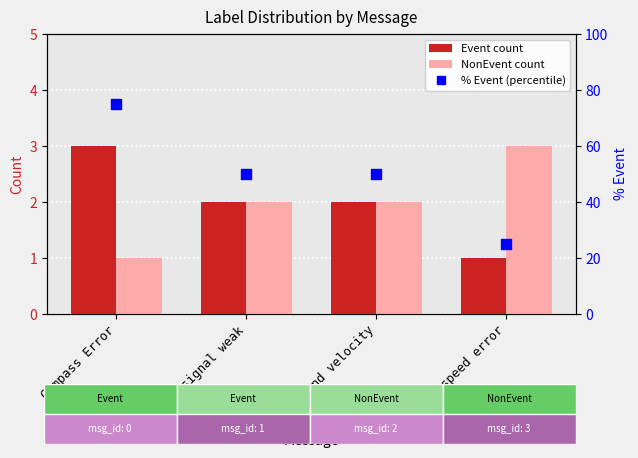

At how many categories does at least one series exceed 53?

1